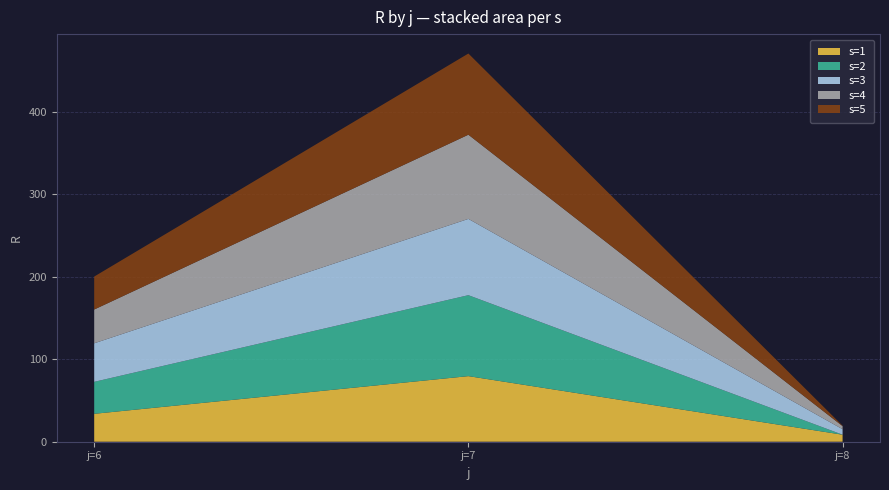

Reading left to right, transcribe all the data shown in this chart.

s=1: 6=33.9	7=79.6	8=8.5
s=2: 6=38.8	7=98.2	8=0.0
s=3: 6=46.8	7=92.6	8=6.6
s=4: 6=41.0	7=102.1	8=3.7
s=5: 6=40.0	7=98.5	8=0.5